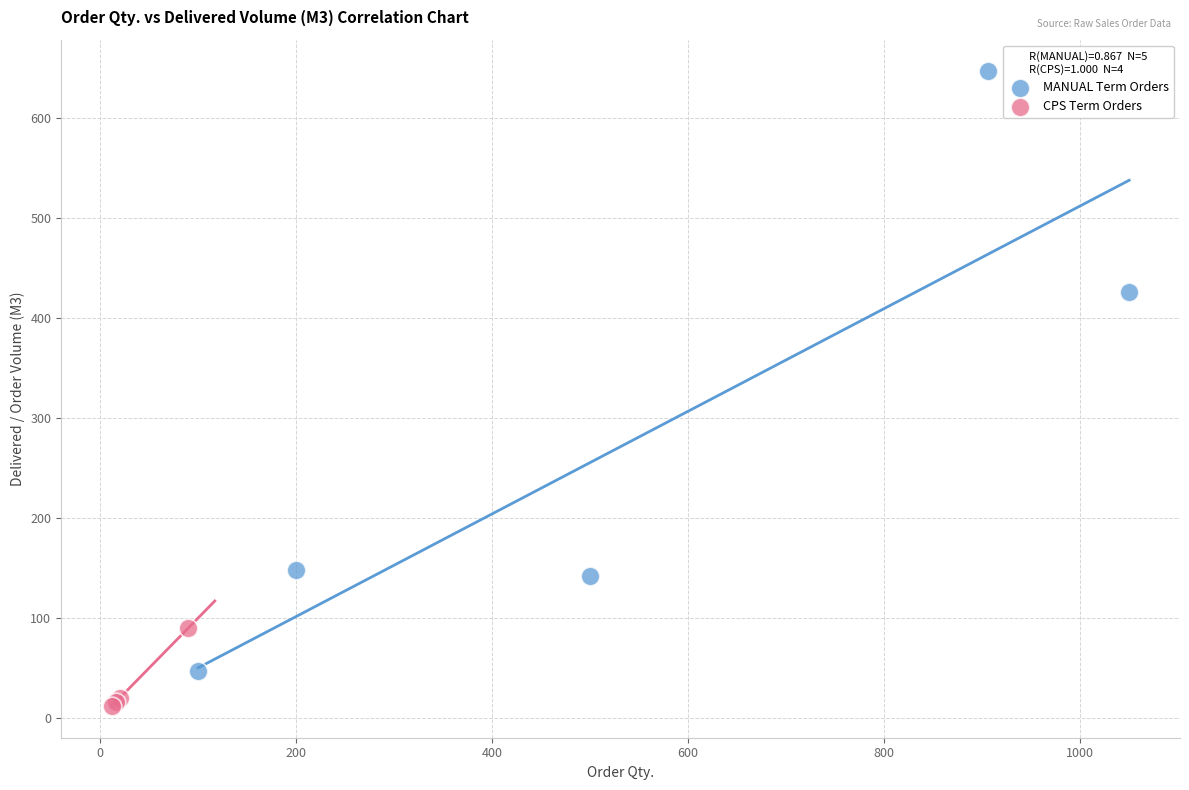

Which series reaches the minimum Y coordinate?

CPS Term Orders